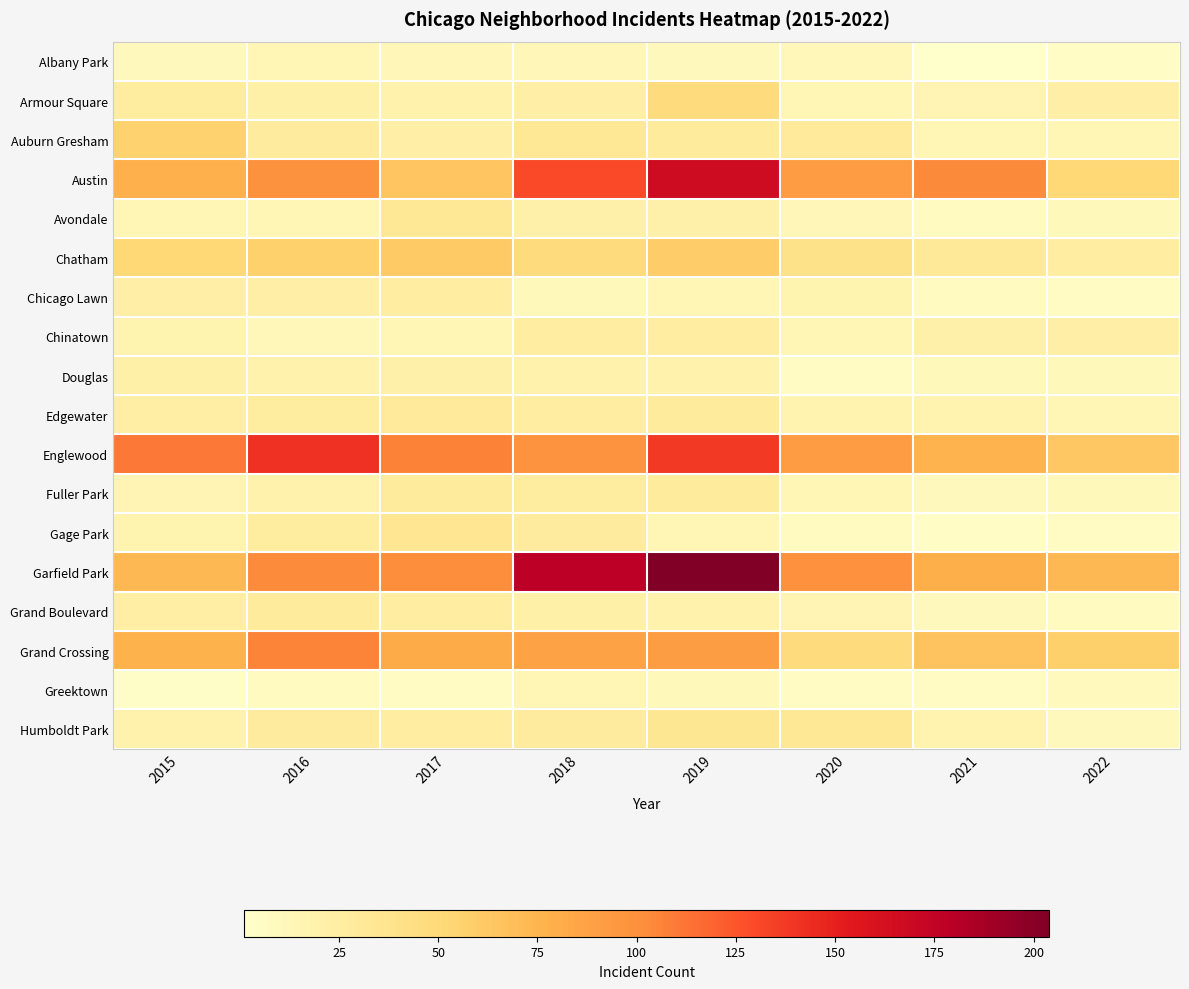

Reading left to right, what are all the values shown in this chart?

Albany Park: 2015=10	2016=15	2017=13	2018=13	2019=10	2020=12	2021=1	2022=5
Armour Square: 2015=27	2016=22	2017=20	2018=23	2019=47	2020=15	2021=16	2022=23
Auburn Gresham: 2015=56	2016=28	2017=23	2018=33	2019=29	2020=30	2021=15	2022=15
Austin: 2015=78	2016=99	2017=65	2018=130	2019=167	2020=92	2021=104	2022=51
Avondale: 2015=15	2016=14	2017=33	2018=21	2019=21	2020=13	2021=8	2022=11
Chatham: 2015=51	2016=57	2017=62	2018=48	2019=60	2020=40	2021=31	2022=26
Chicago Lawn: 2015=23	2016=23	2017=25	2018=11	2019=15	2020=17	2021=8	2022=7
Chinatown: 2015=17	2016=12	2017=15	2018=25	2019=26	2020=14	2021=21	2022=23
Douglas: 2015=22	2016=20	2017=21	2018=20	2019=19	2020=6	2021=11	2022=11
Edgewater: 2015=24	2016=27	2017=30	2018=25	2019=29	2020=18	2021=18	2022=14
Englewood: 2015=111	2016=142	2017=107	2018=98	2019=138	2020=92	2021=76	2022=63
Fuller Park: 2015=16	2016=19	2017=29	2018=27	2019=29	2020=14	2021=10	2022=11
Gage Park: 2015=17	2016=27	2017=35	2018=28	2019=15	2020=8	2021=5	2022=6
Garfield Park: 2015=73	2016=103	2017=101	2018=178	2019=204	2020=100	2021=79	2022=73
Grand Boulevard: 2015=24	2016=29	2017=25	2018=22	2019=19	2020=16	2021=10	2022=8
Grand Crossing: 2015=77	2016=106	2017=82	2018=88	2019=91	2020=47	2021=66	2022=58
Greektown: 2015=4	2016=8	2017=7	2018=15	2019=11	2020=6	2021=6	2022=9
Humboldt Park: 2015=20	2016=28	2017=25	2018=28	2019=34	2020=32	2021=18	2022=10